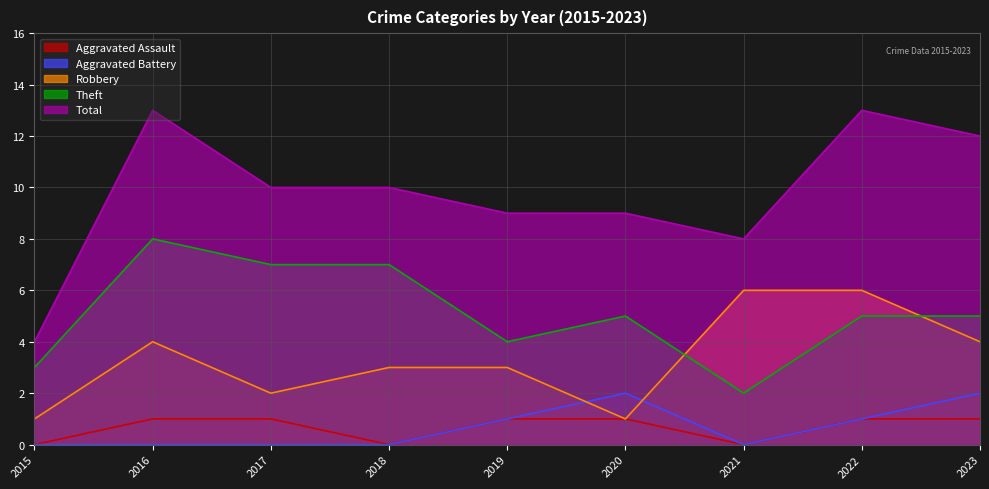

The value of Aggravated Assault at 2019 is 2. True or false?

False